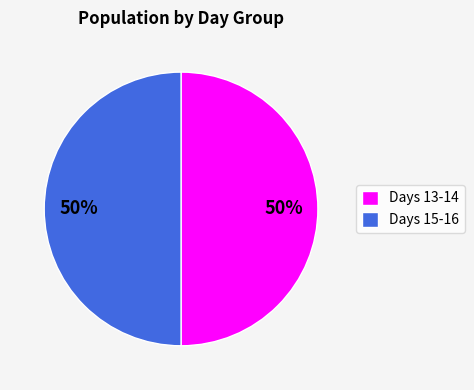

How many slices are in this pie chart?

2